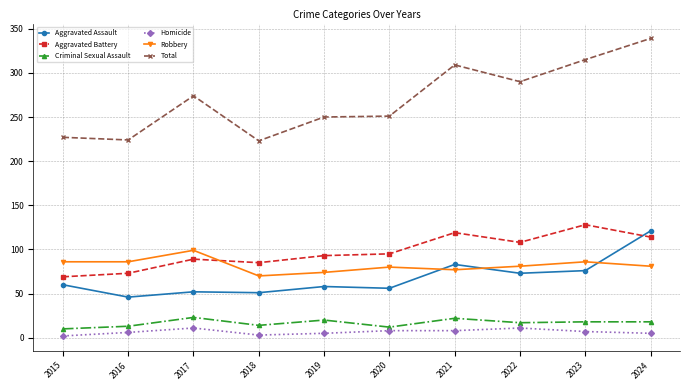

True or false: Aggravated Assault has a value of 93 at 2019.

False